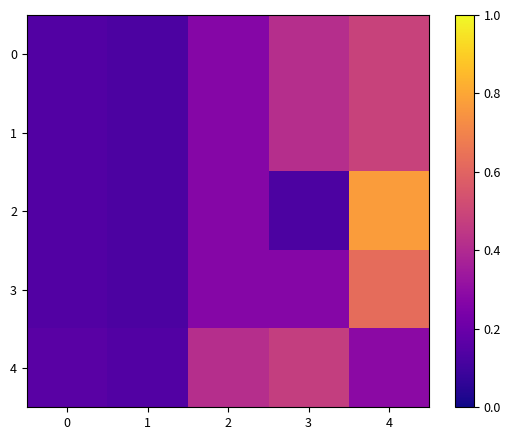

Which series has the widest spread of values?

2